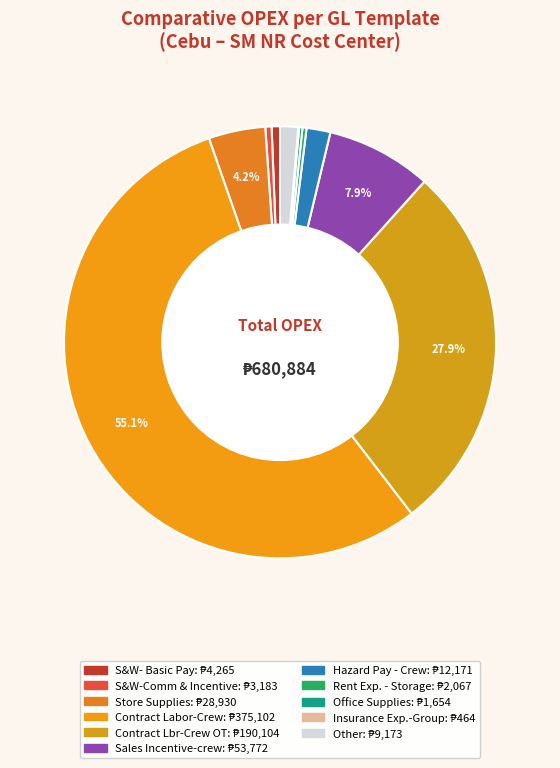

To the nearest percent, what is the average slice percentage?

9%